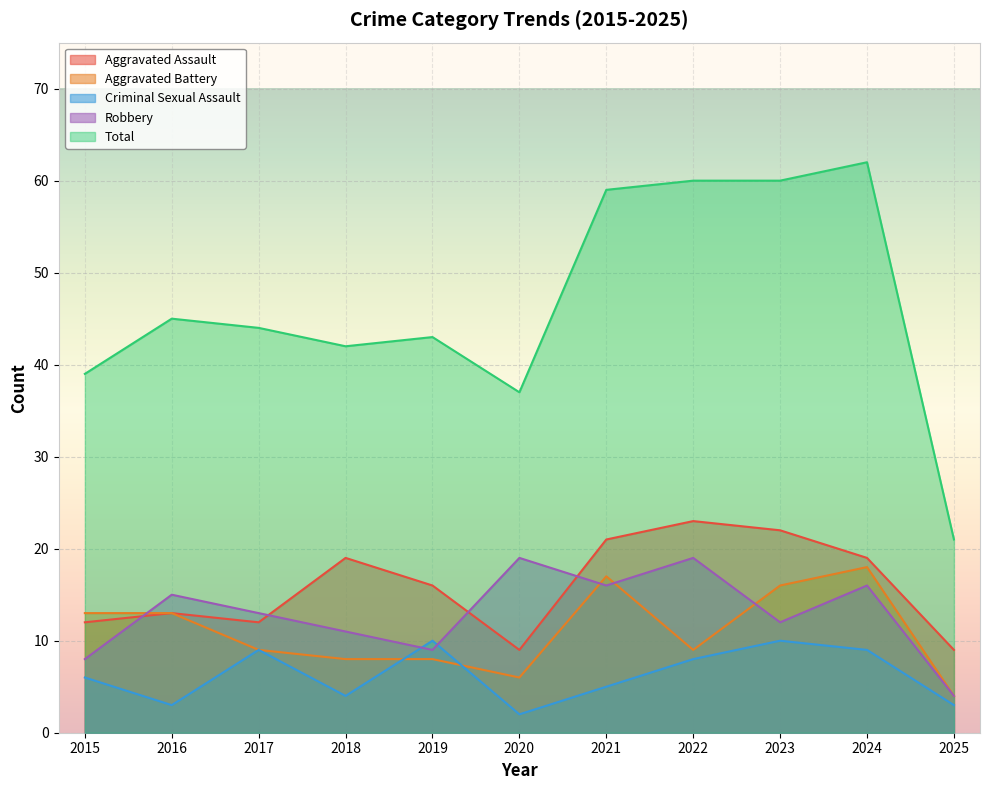

How many lines are shown in the chart?

5